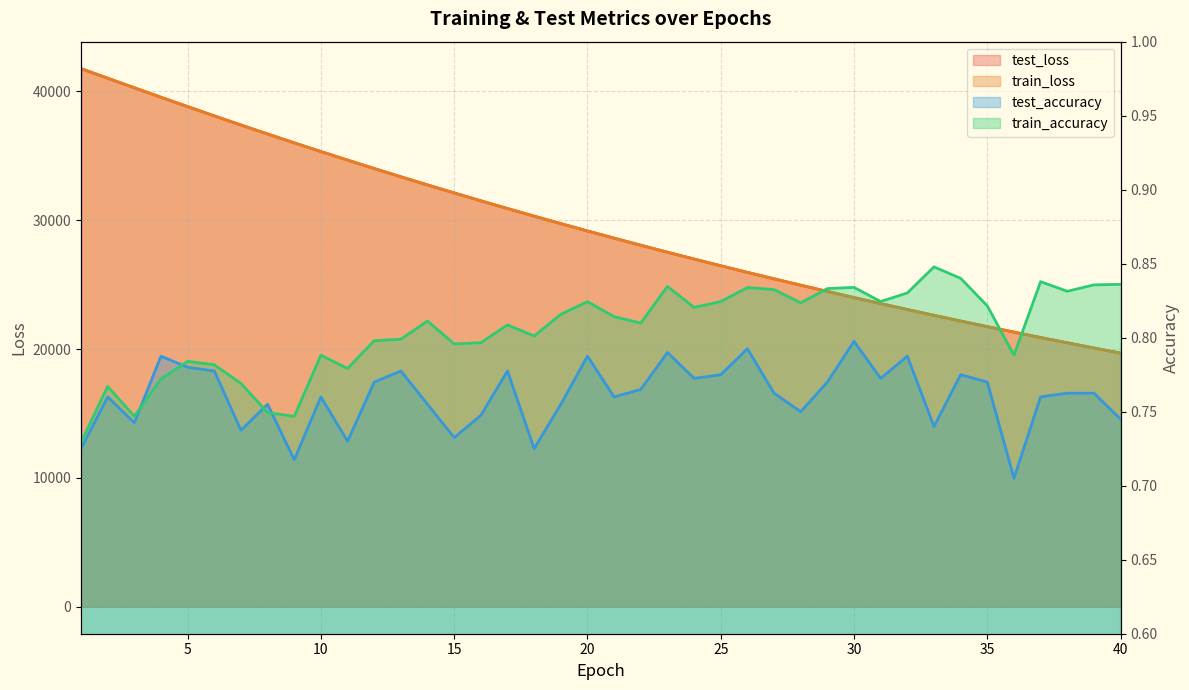

True or false: train_loss and test_accuracy cross at least once.

False